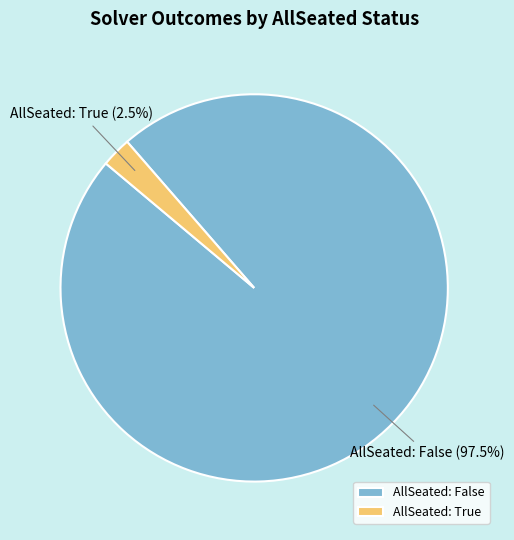

Which has a higher value, AllSeated: False or AllSeated: True?

AllSeated: False